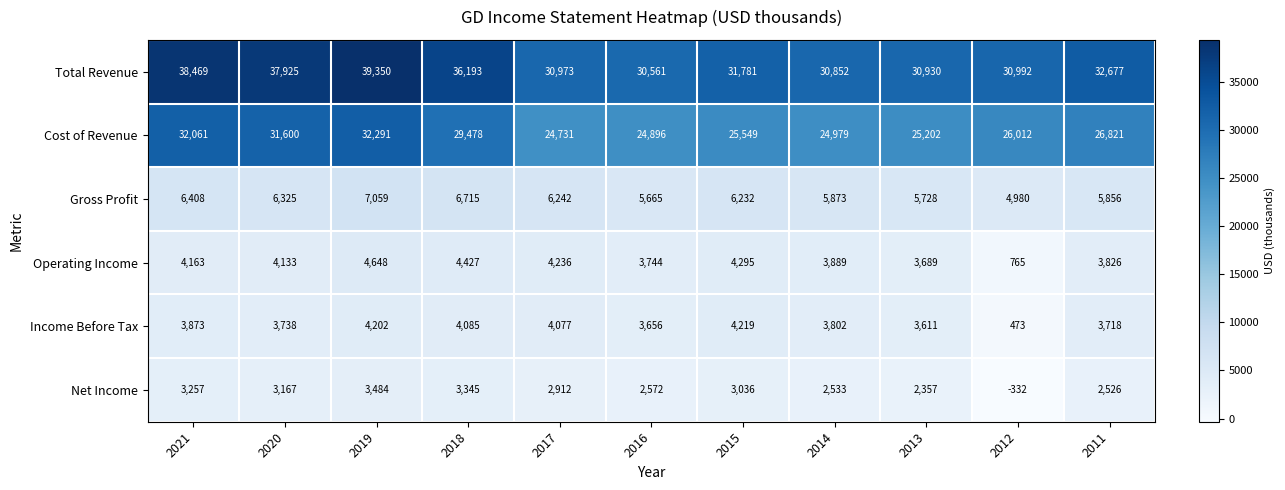

What value does the Total Revenue series have at 2011?

32677